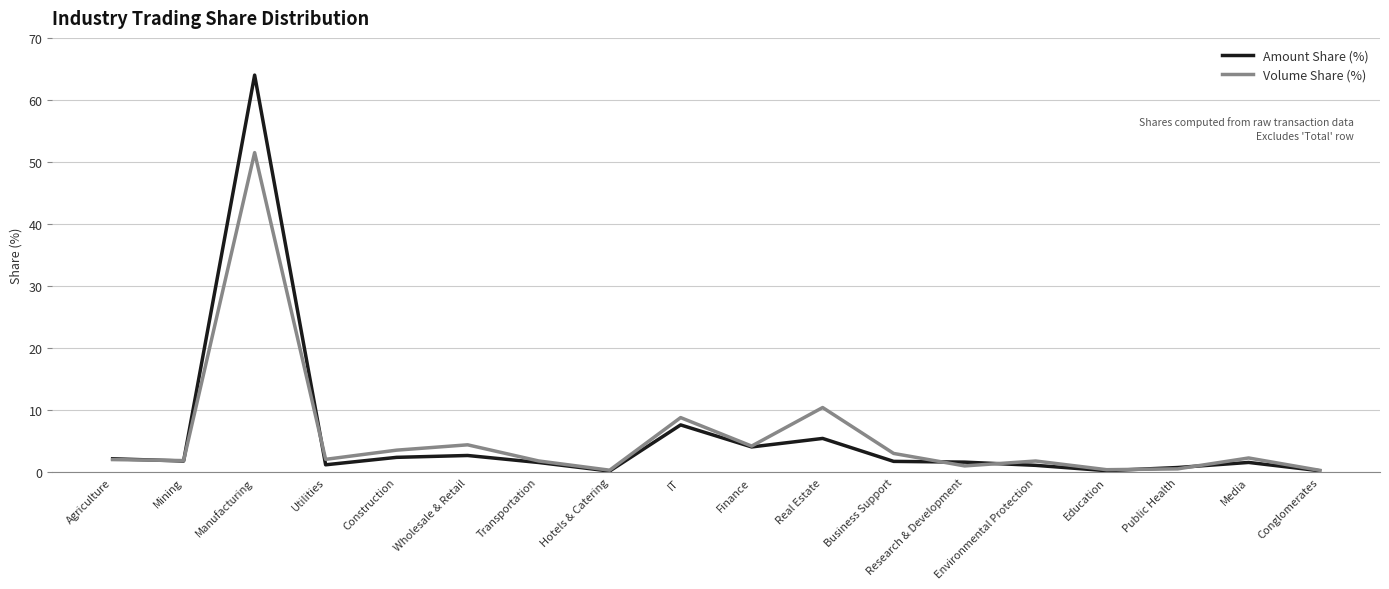

Does the chart have visible grid lines?

Yes